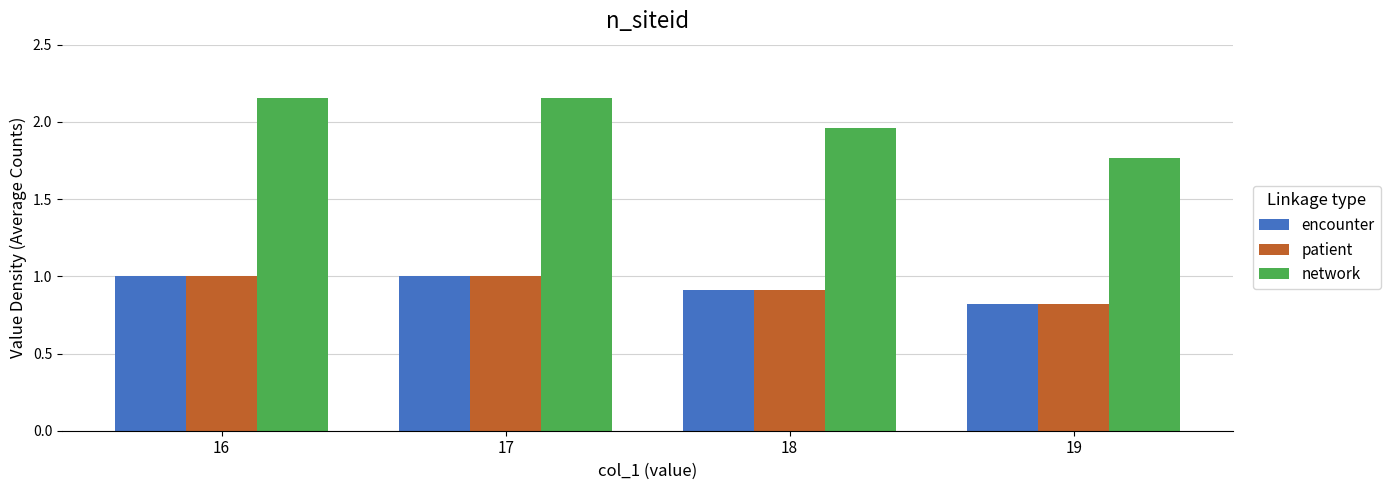

How many values in the encounter series are below 1?

2